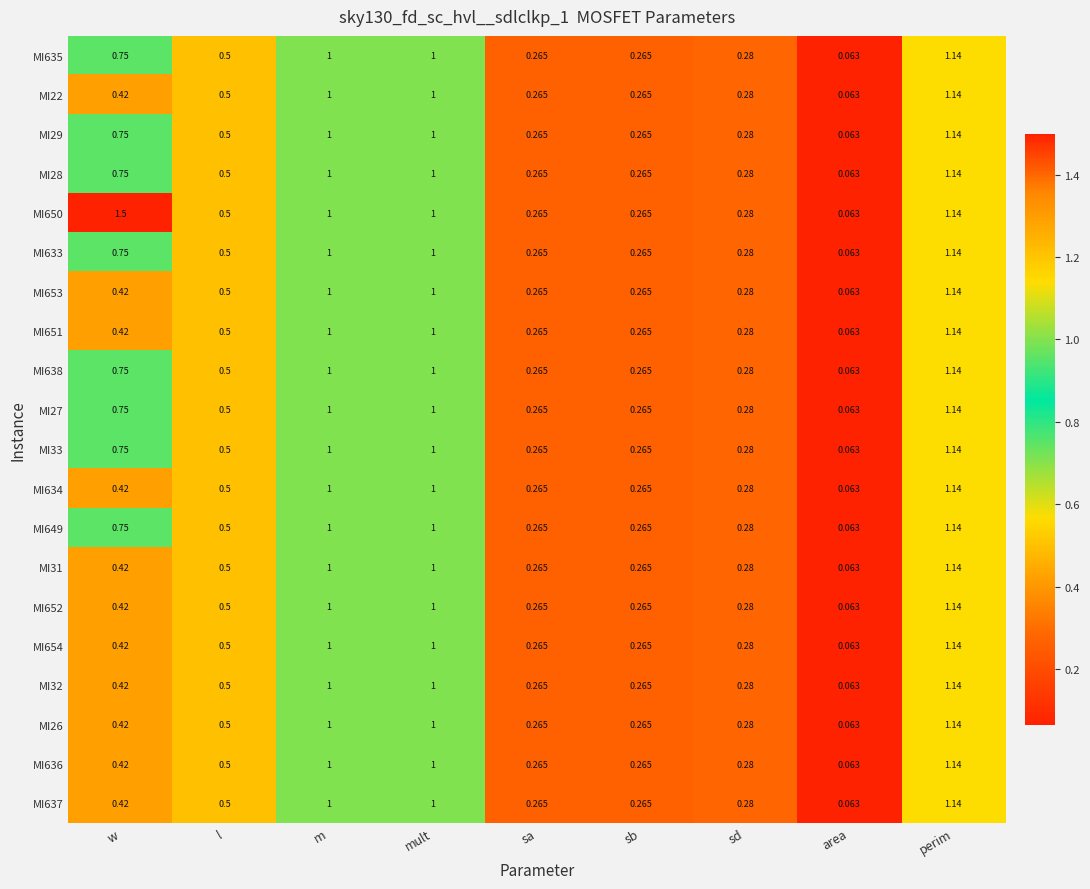

At which label is MI651 closest to 0?

area